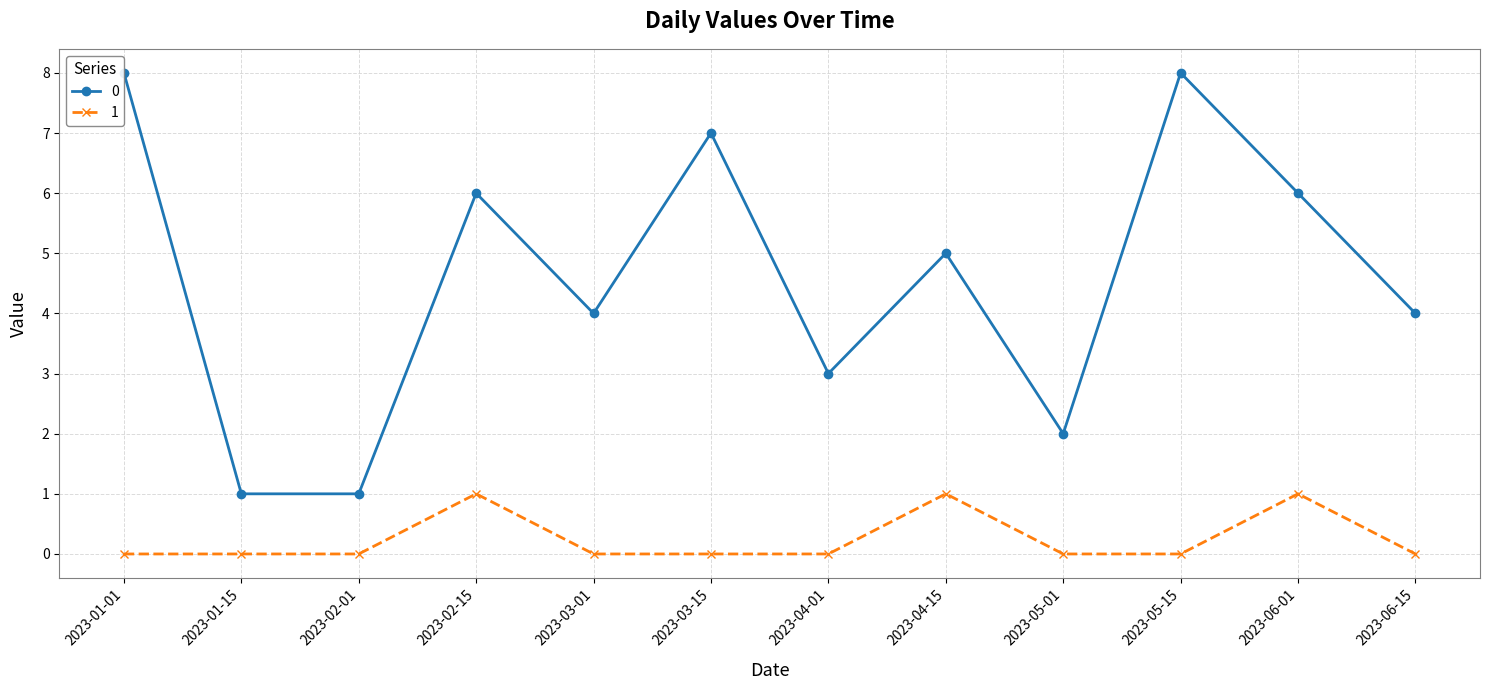

What is the average value of the 0 series?

5